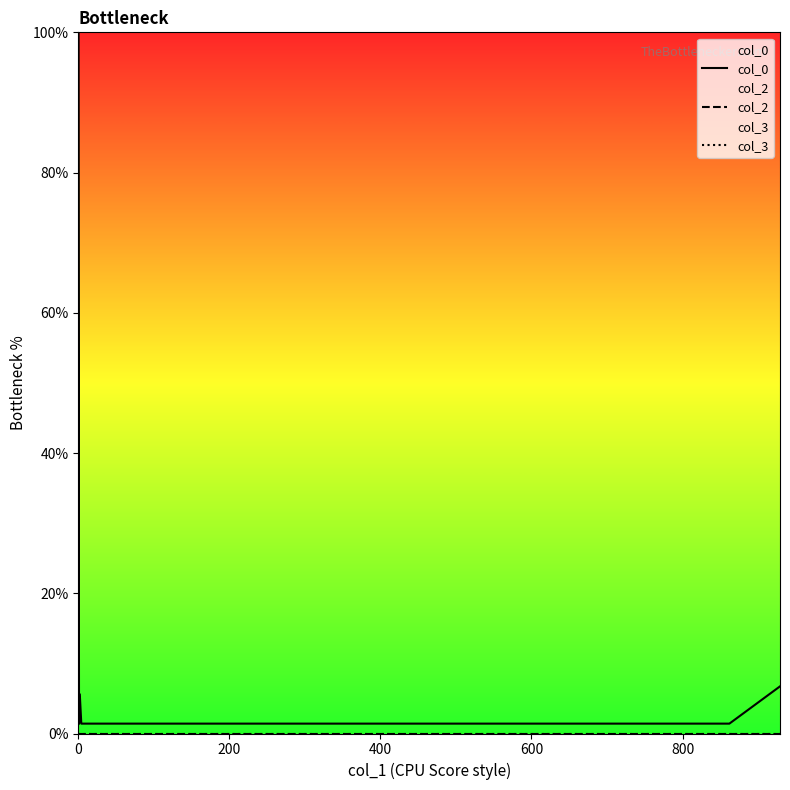

Rank the series by their maximum value, from highest to lowest.

col_0, col_3, col_2